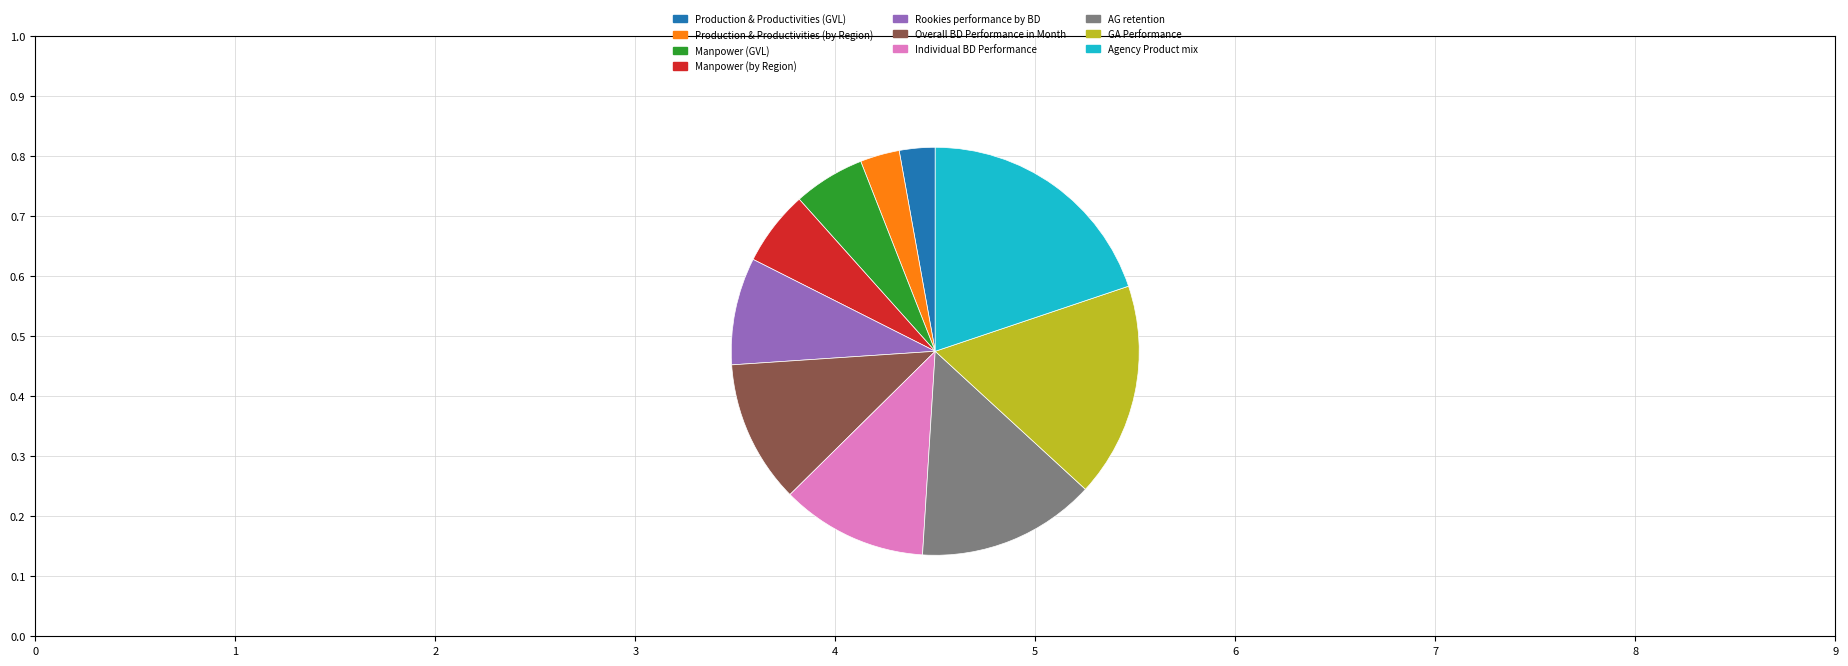

Count the number of slices in the pie.

10